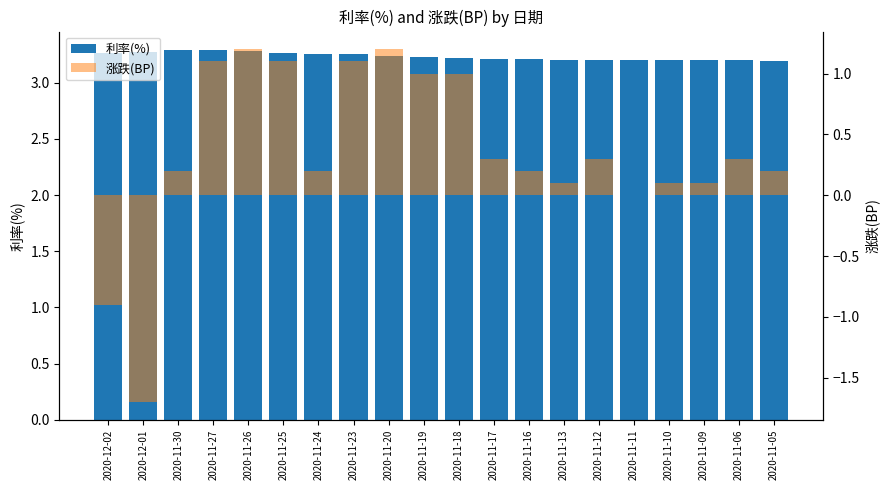

What is the value of the 涨跌(BP) bar at the 1st from the left?

-0.9